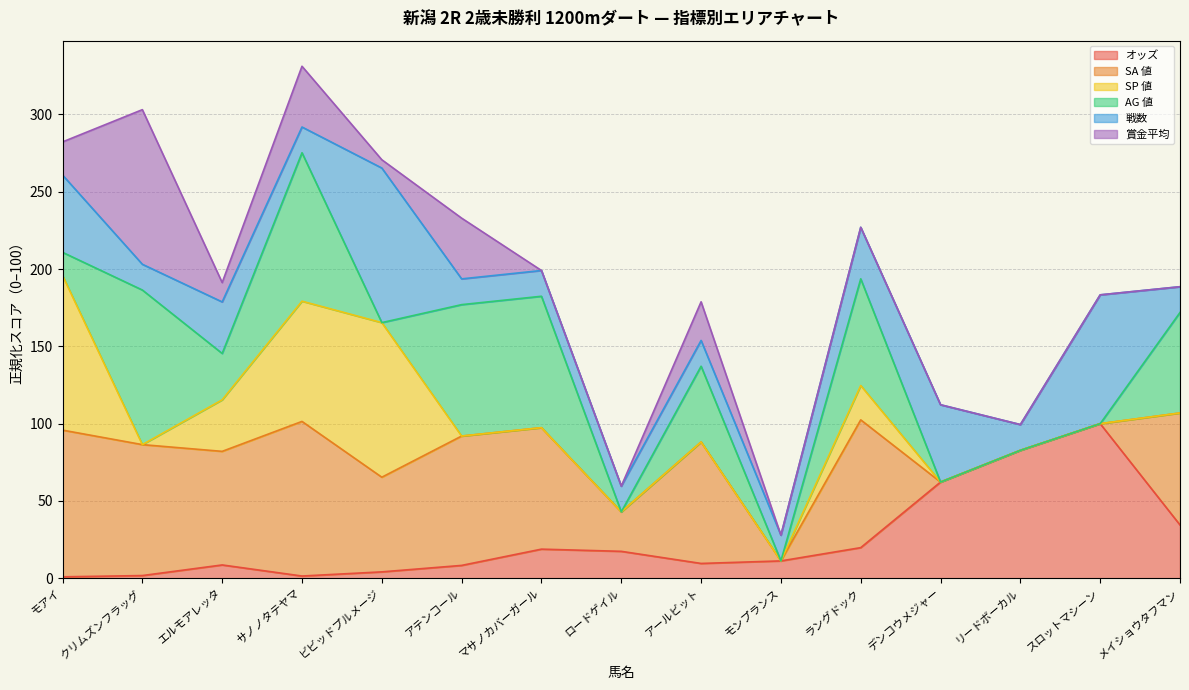

True or false: オッズ has a value of 48.0 at メイショウタフマン.

False